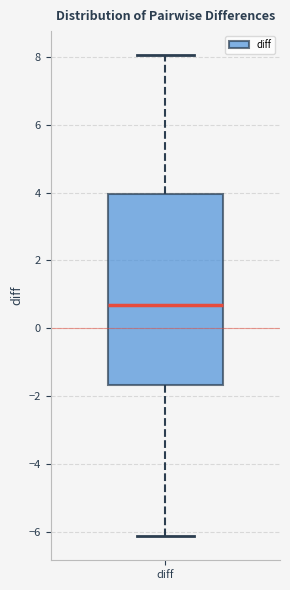

Transcribe this box plot: give where the median line is, the range the box spans, and where the two whiskers end, as read against the y-axis. The values are not printed on the chart, so give them approximately, as read against the axis.

median 0.6, box -1.6 to 4.0, whiskers -6.2 to 8.0